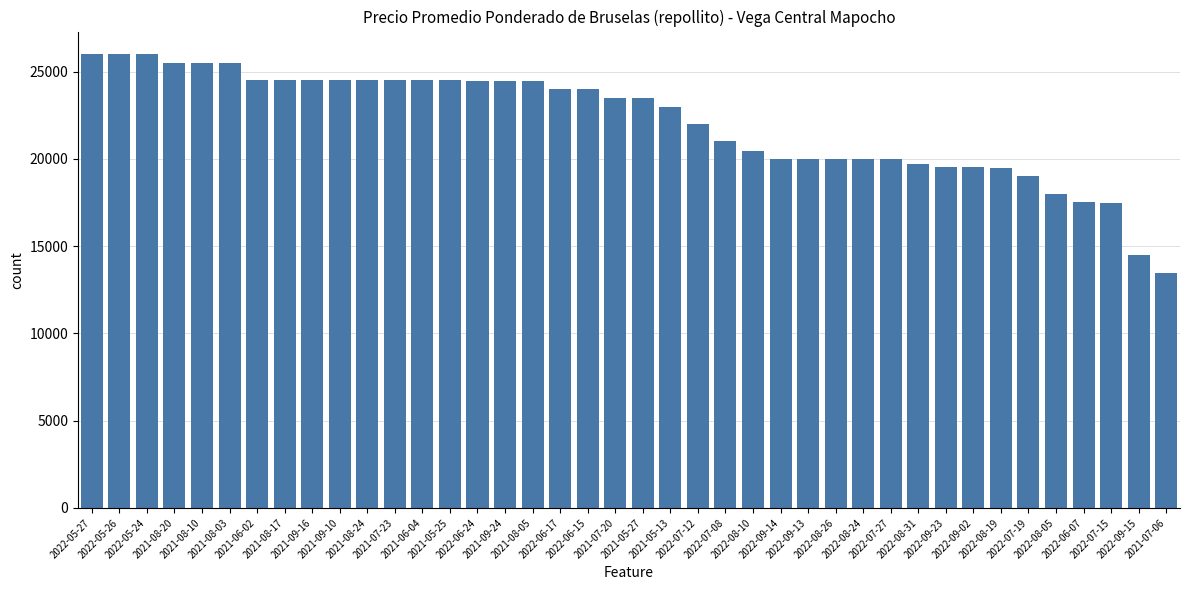

Are the bars grouped side by side (vs. stacked)?

No